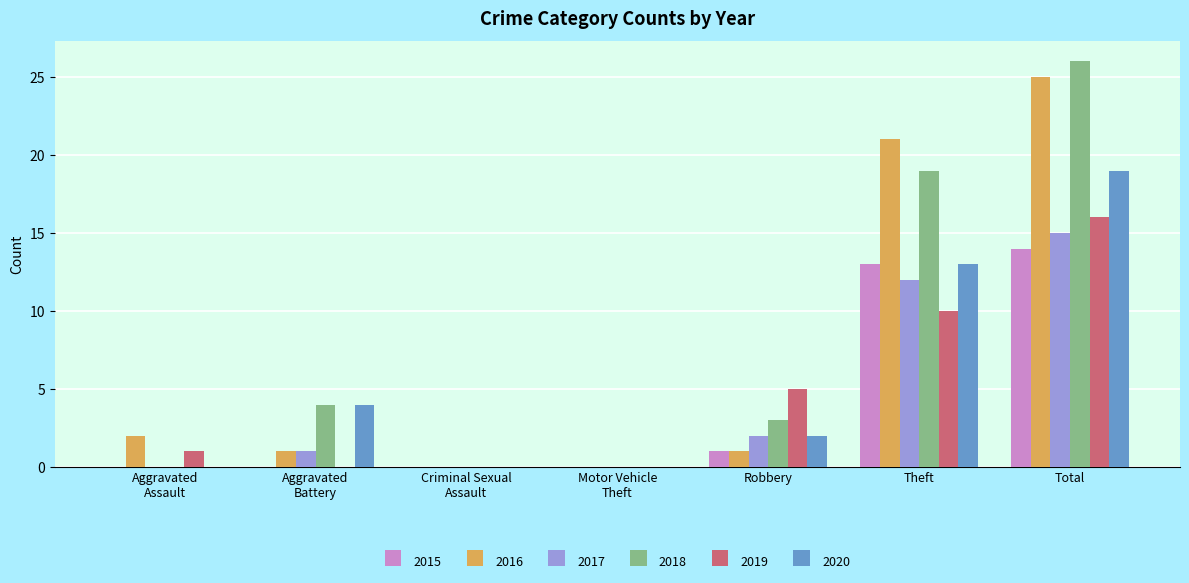

Reading left to right, what are all the values shown in this chart?

2015: 0	0	0	0	1	13	14
2016: 2	1	0	0	1	21	25
2017: 0	1	0	0	2	12	15
2018: 0	4	0	0	3	19	26
2019: 1	0	0	0	5	10	16
2020: 0	4	0	0	2	13	19